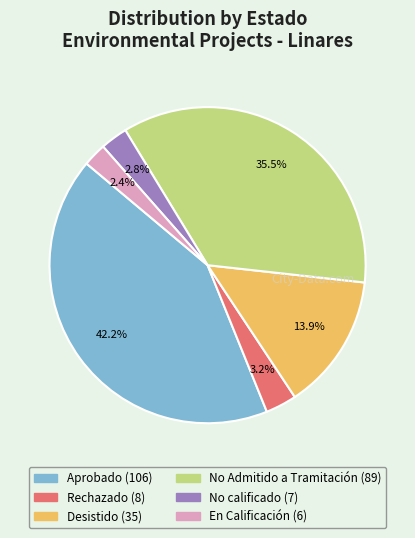

Is there a majority slice in this chart?

No